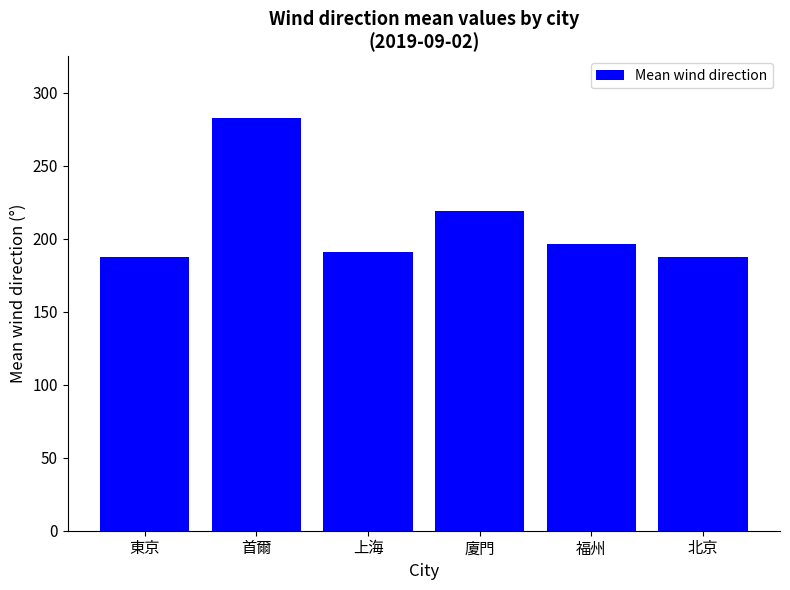

What is the minimum value shown in the chart?

187.5